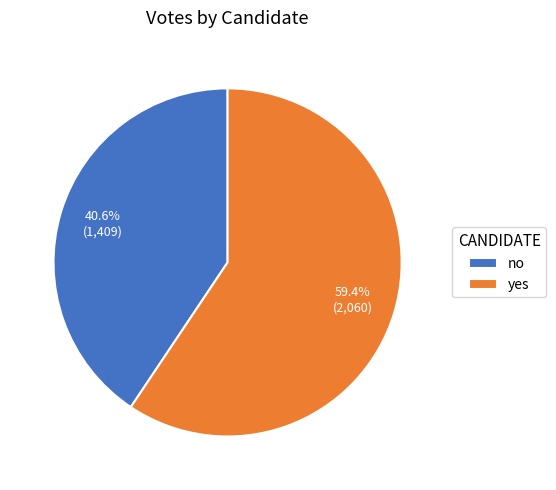

To the nearest percent, what percentage of the pie is yes?

59%